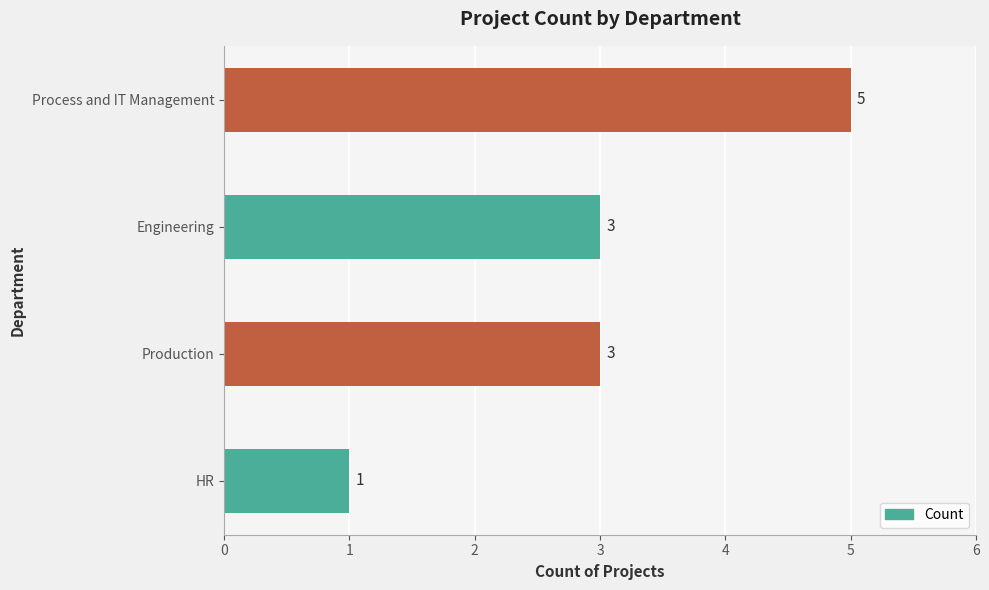

Are the bars grouped side by side (vs. stacked)?

No